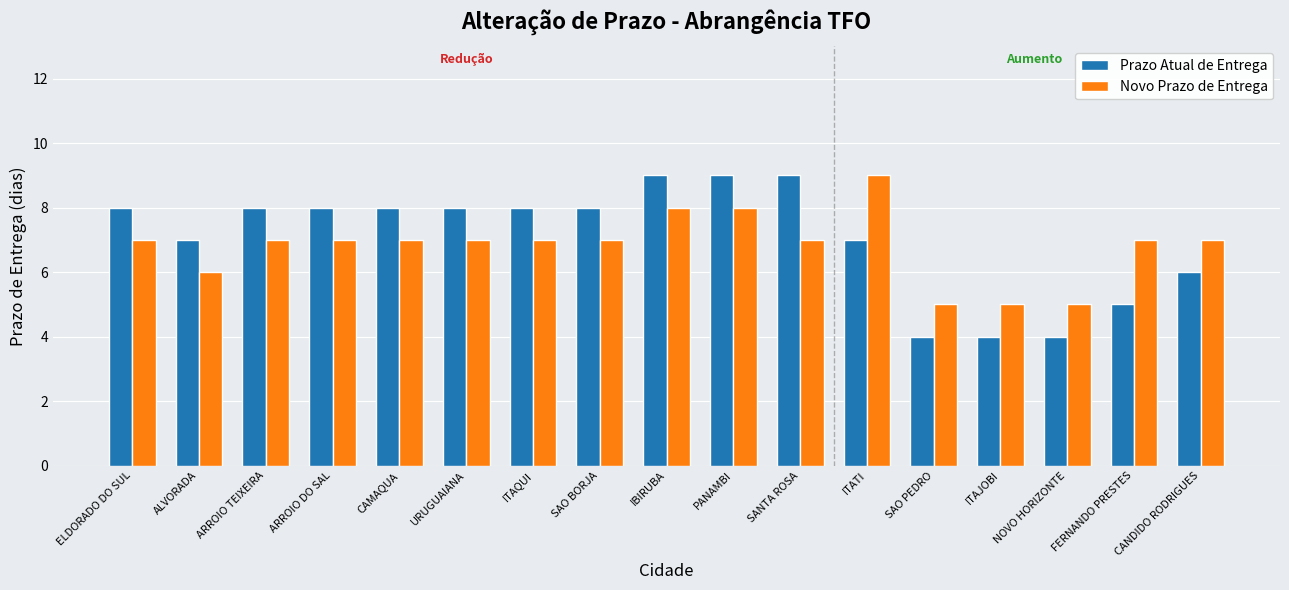

What is the total value across all series at URUGUAIANA?

15